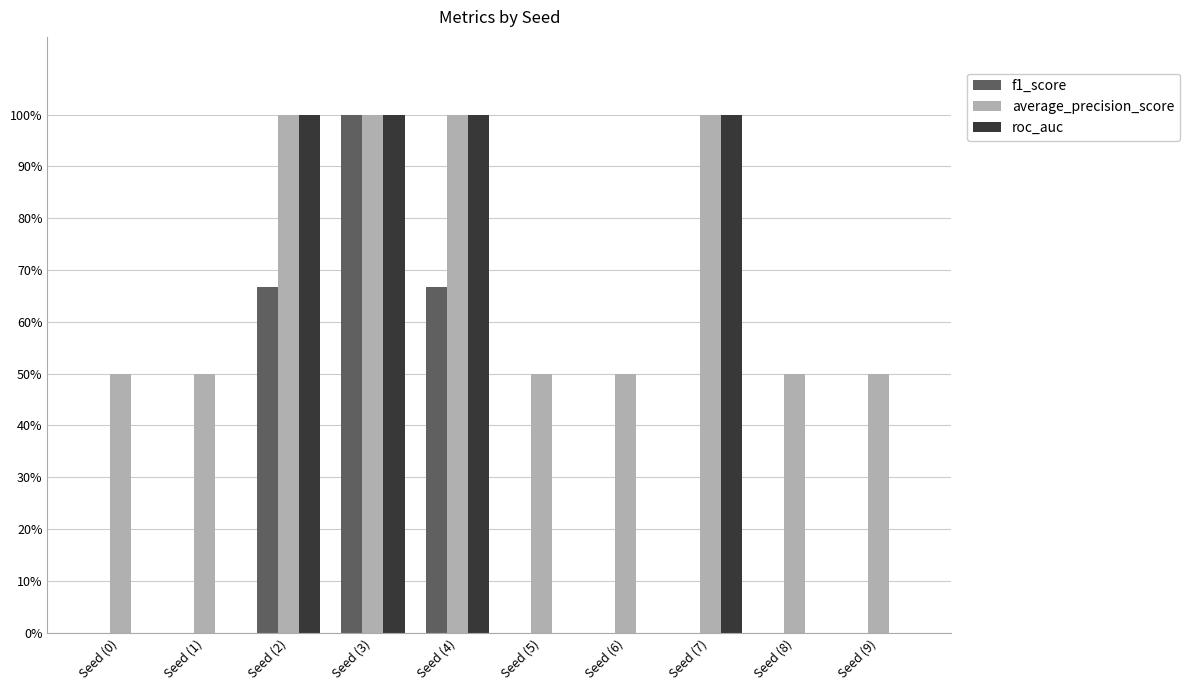

Between Seed (7) and Seed (0), which is larger?

Seed (7)